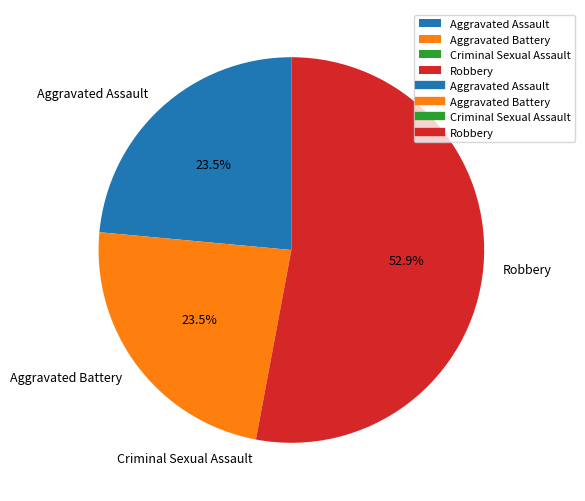

True or false: Aggravated Battery accounts for 36% of the total.

False